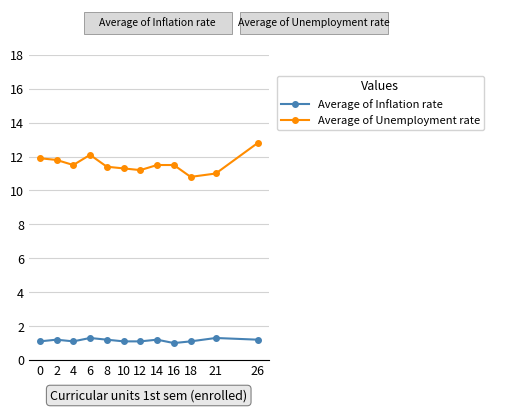

Reading left to right, transcribe all the data shown in this chart.

Average of Inflation rate: 0=1.1	2=1.2	4=1.1	6=1.3	8=1.2	10=1.1	12=1.1	14=1.2	16=1.0	18=1.1	21=1.3	26=1.2
Average of Unemployment rate: 0=11.9	2=11.8	4=11.5	6=12.1	8=11.4	10=11.3	12=11.2	14=11.5	16=11.5	18=10.8	21=11.0	26=12.8